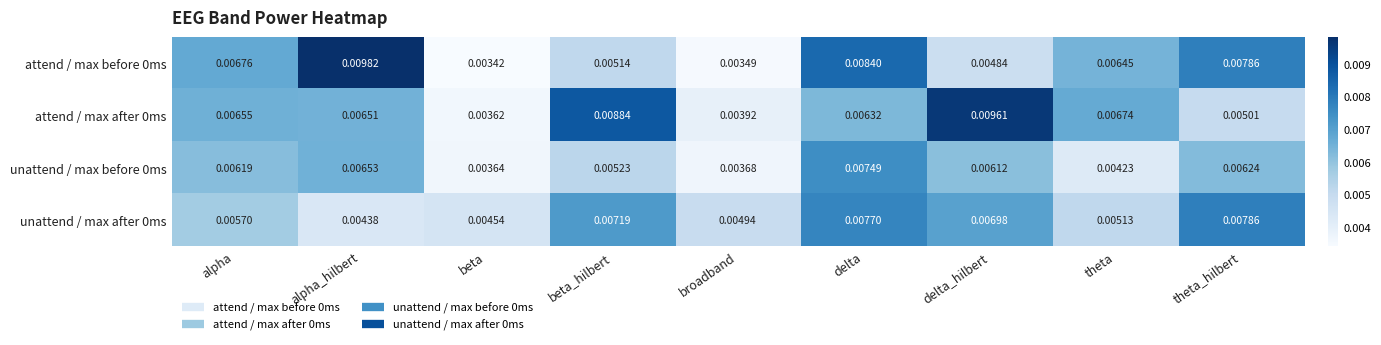

Which category has the highest value in the unattend / max after 0ms series?

theta_hilbert